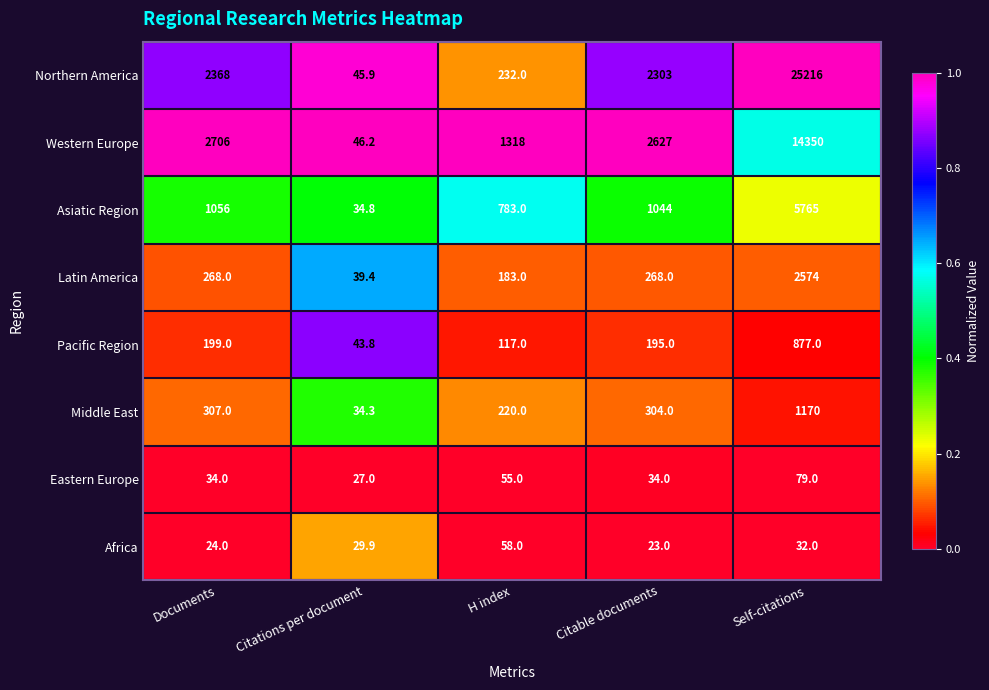

What is the average value of the Middle East series?

407.1